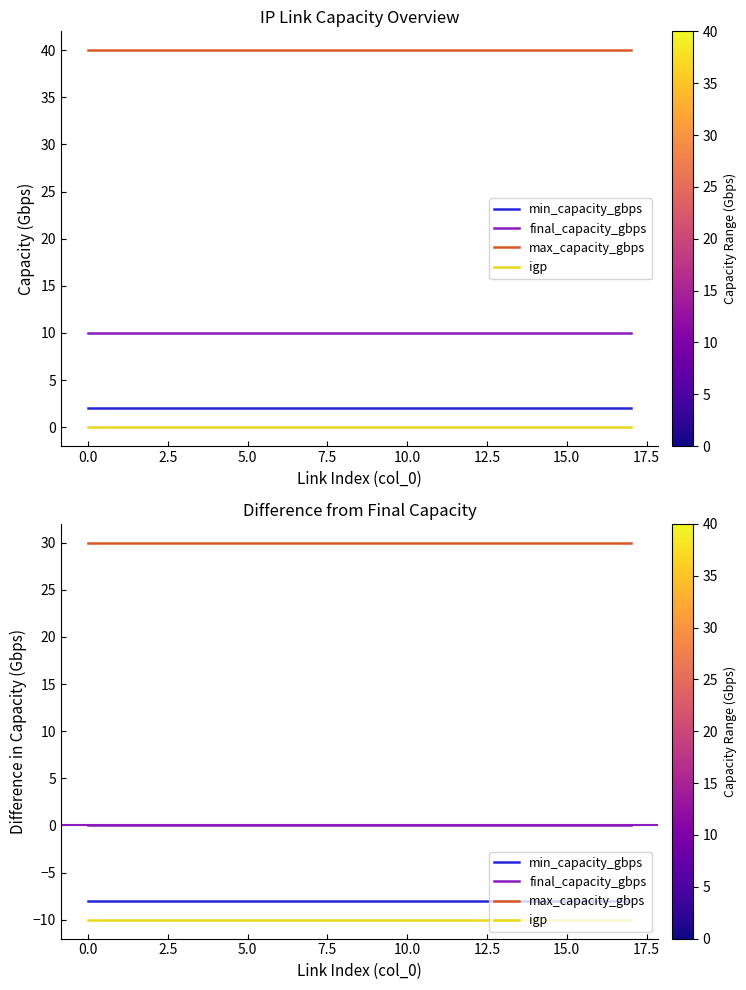

True or false: igp and max_capacity_gbps intersect in this chart.

False